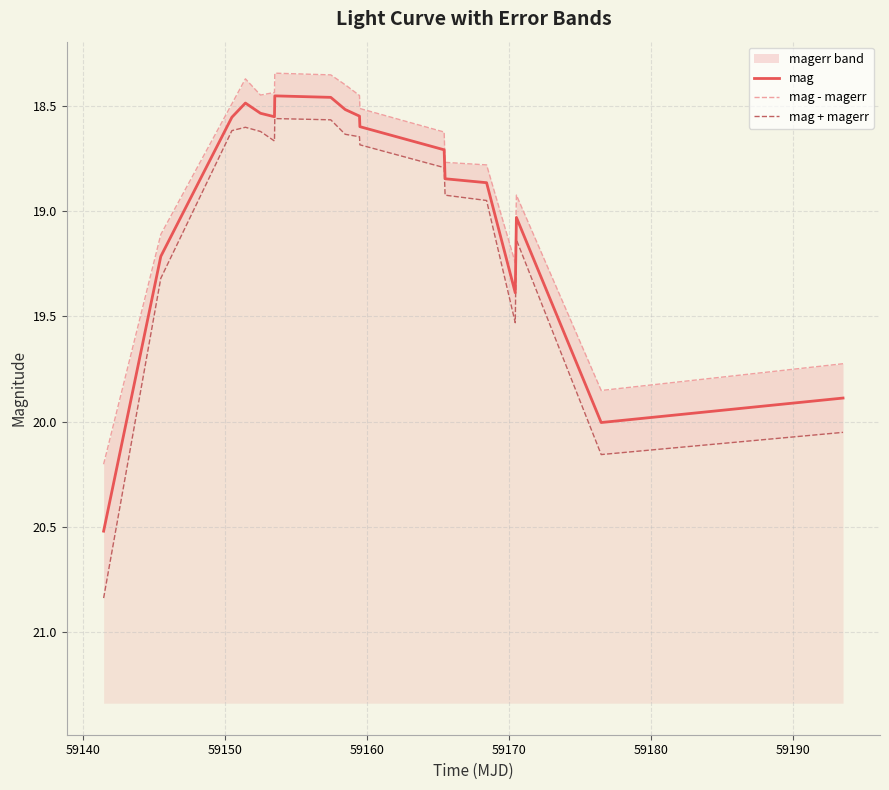

What is the highest value of the mag series?

20.5